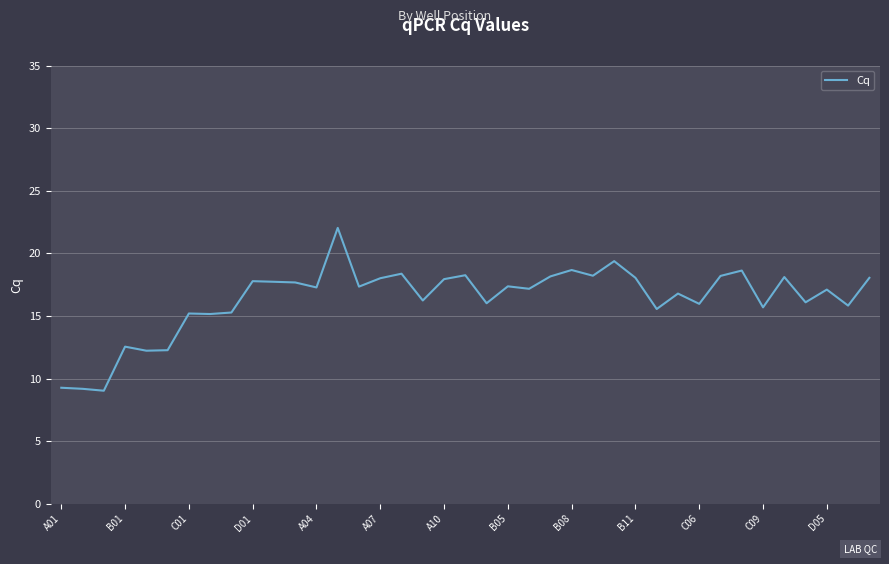

What is the smallest value displayed?

9.0